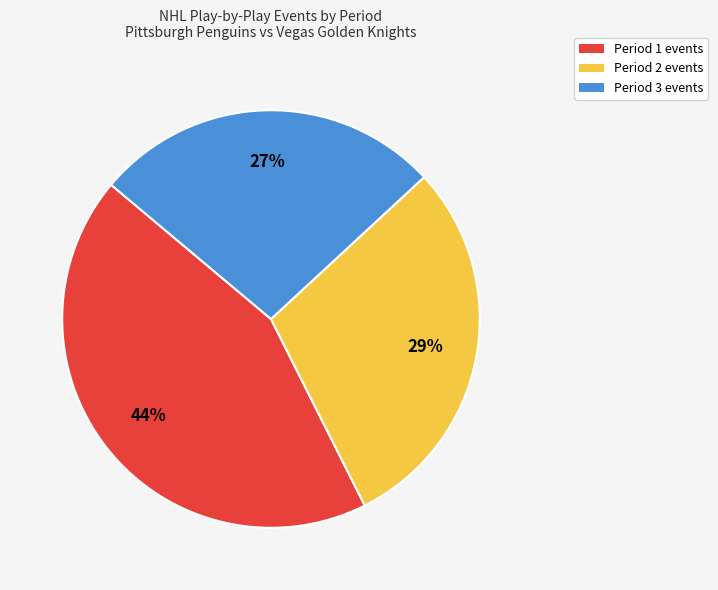

How many segments does this pie chart have?

3